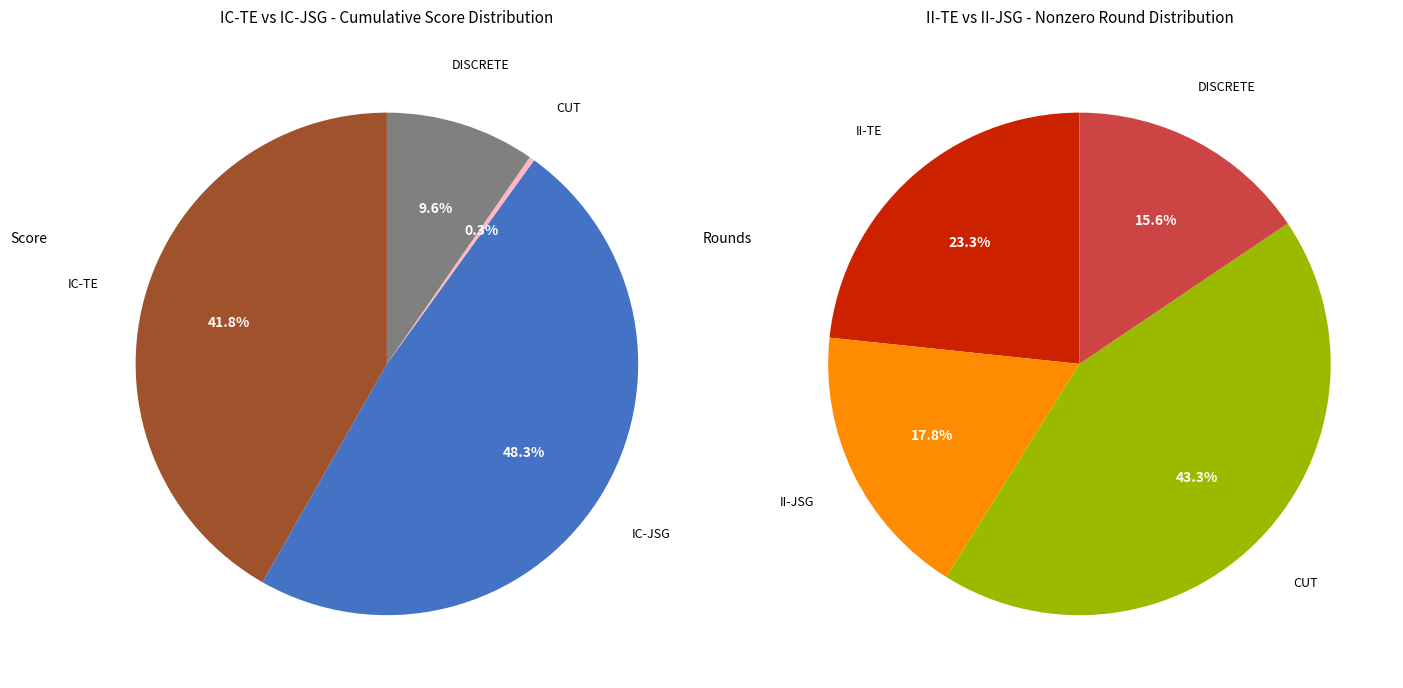

Is 1 the majority of the pie?

No